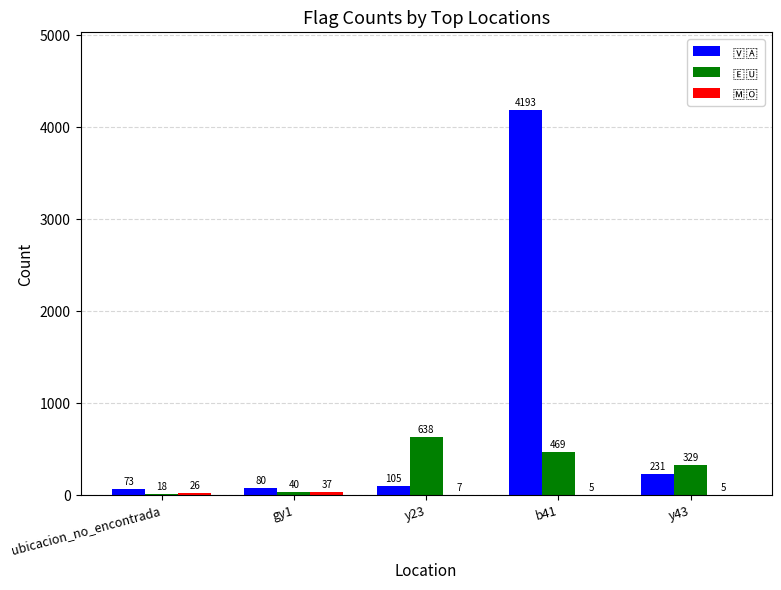

What is the total value across all series at ubicacion_no_encontrada?

117